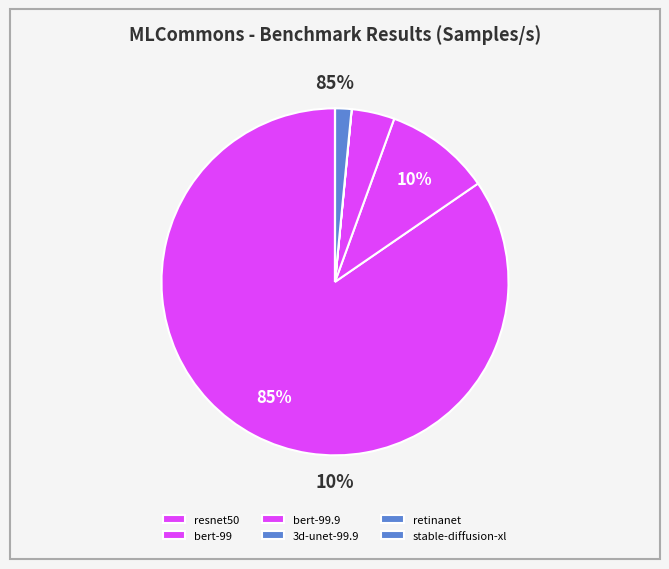

To the nearest percent, what is the difference between the bert-99.9 and resnet50 slice percentages?

81%